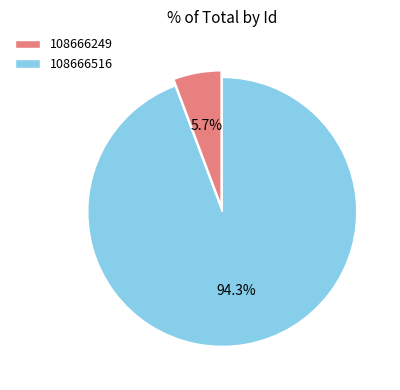

Which slice is the smallest?

108666249